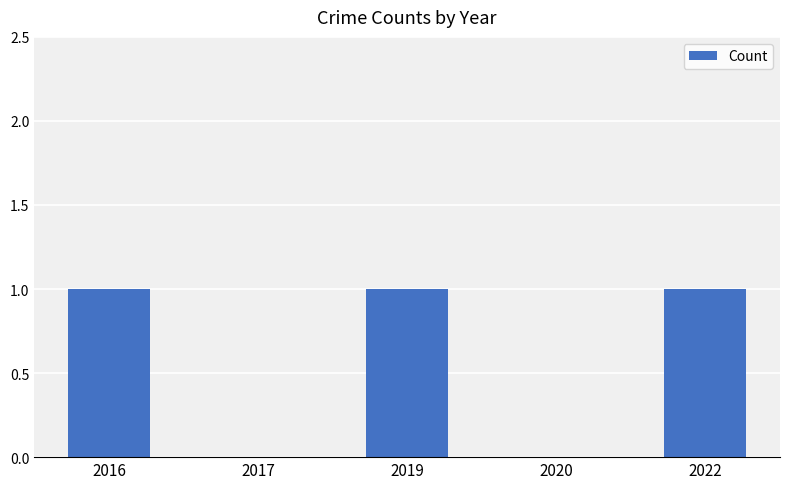

The chart shows a value of 1 at 2016. True or false?

True